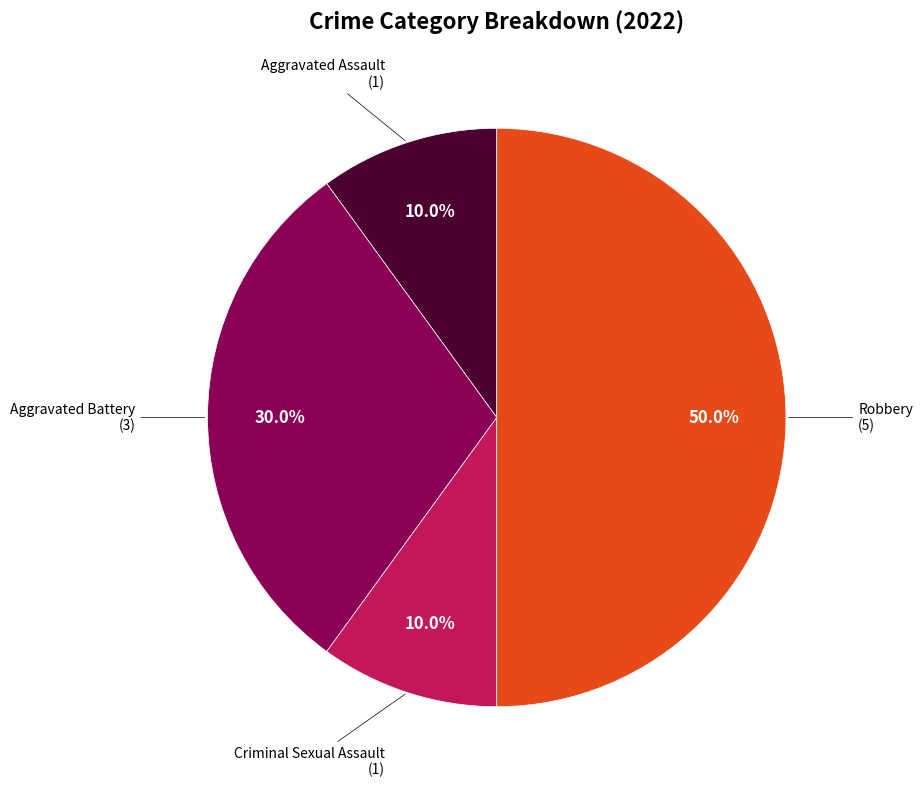

To the nearest percent, what is the average slice percentage?

25%